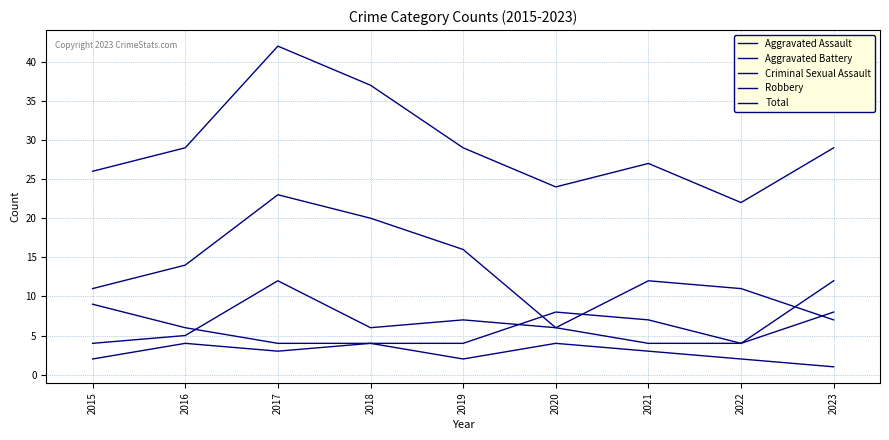

How many lines are shown in the chart?

5